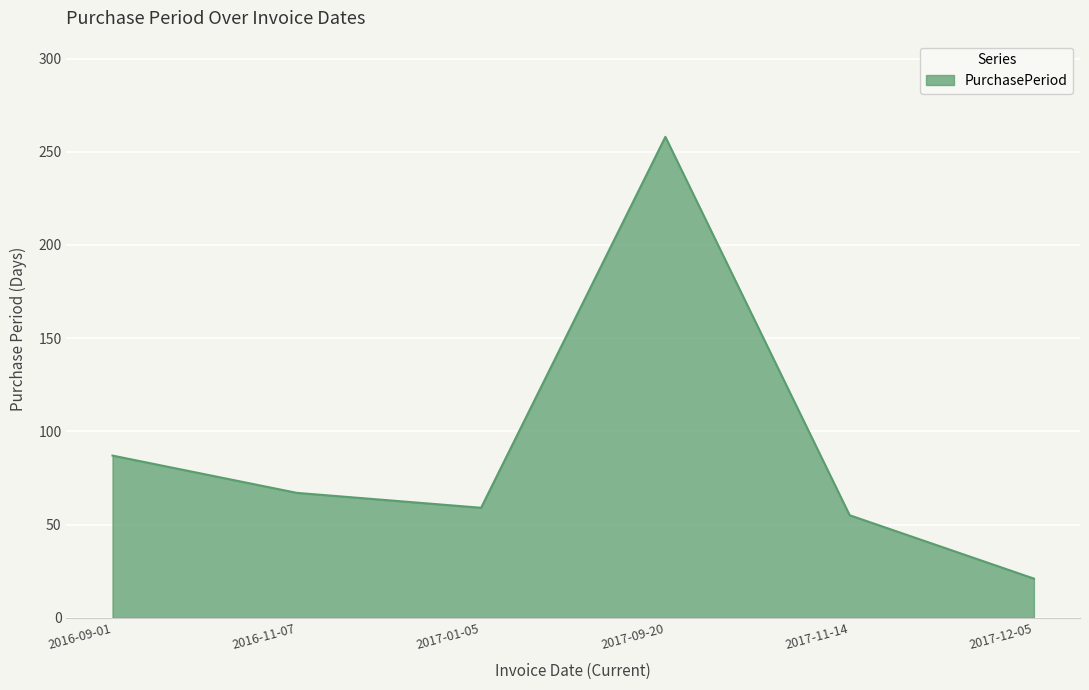

What is the smallest value displayed?

21